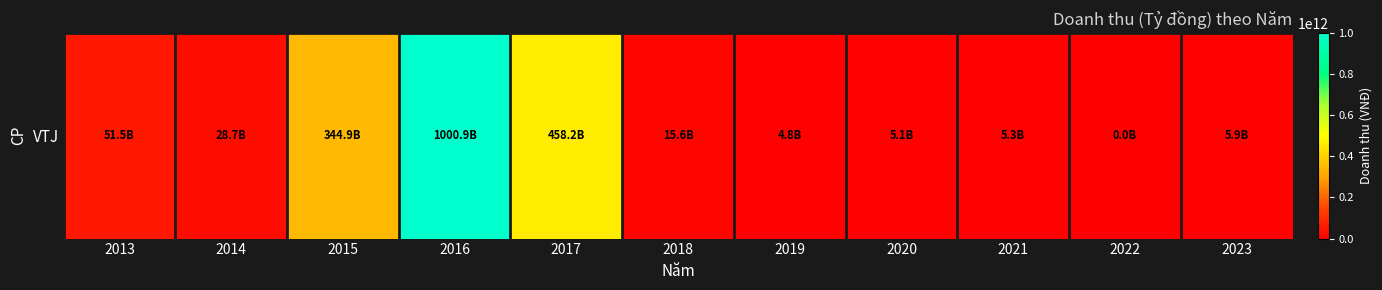

Between 2015 and 2021, which is larger?

2015